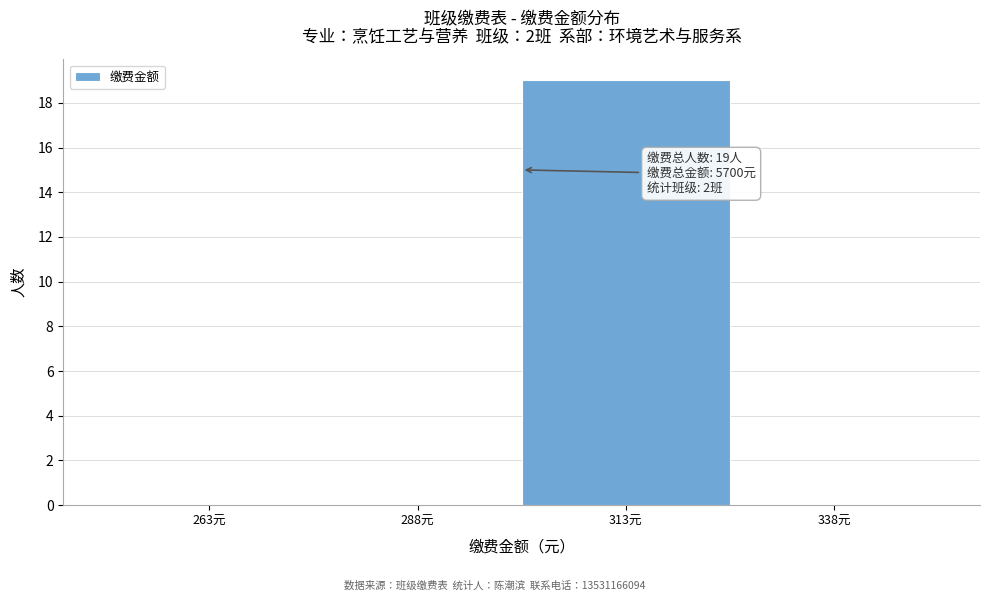

Over which range of the x-axis is the bar tallest?

300 to 325